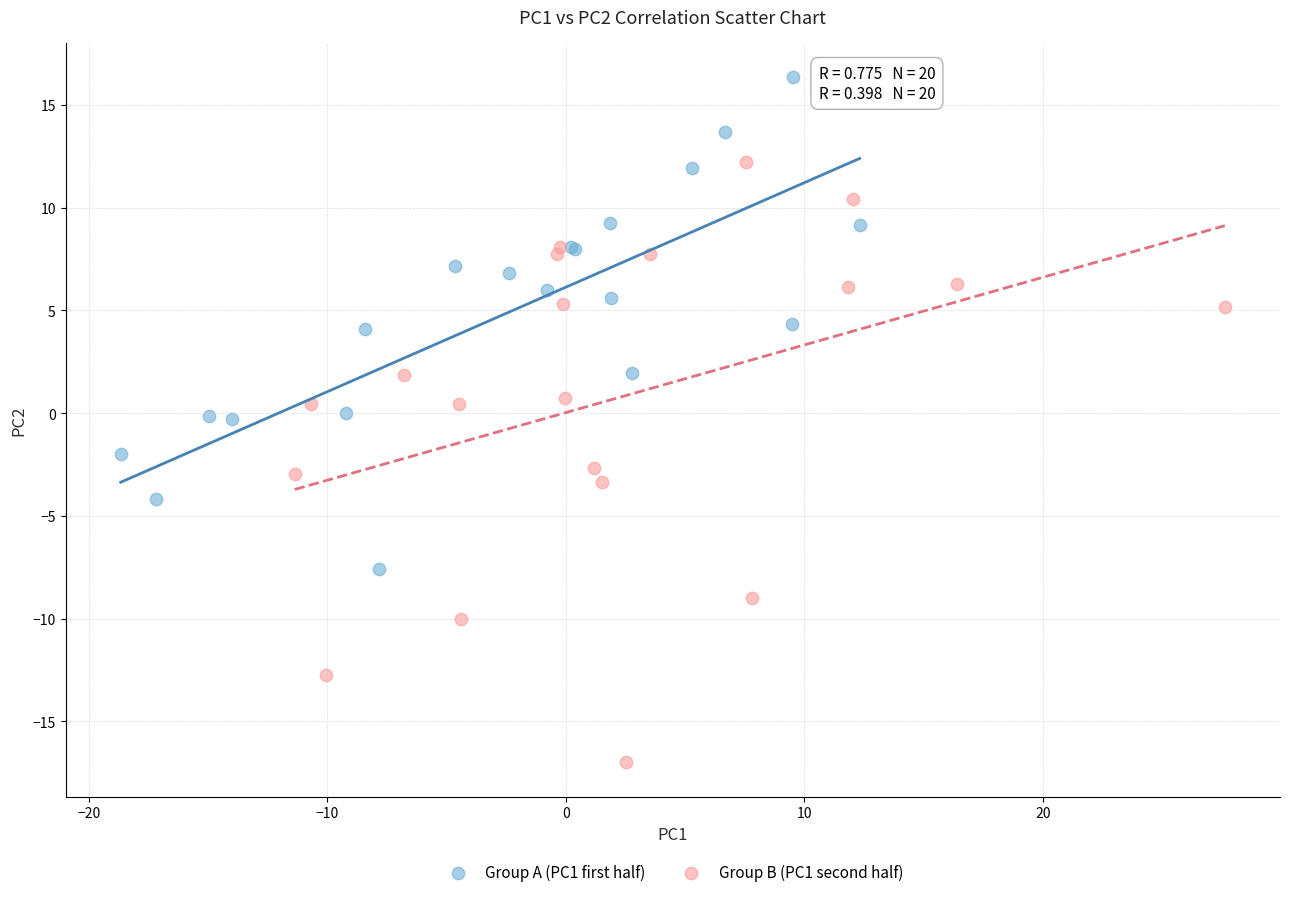

Which series contains the highest Y value?

Group A (PC1 first half)